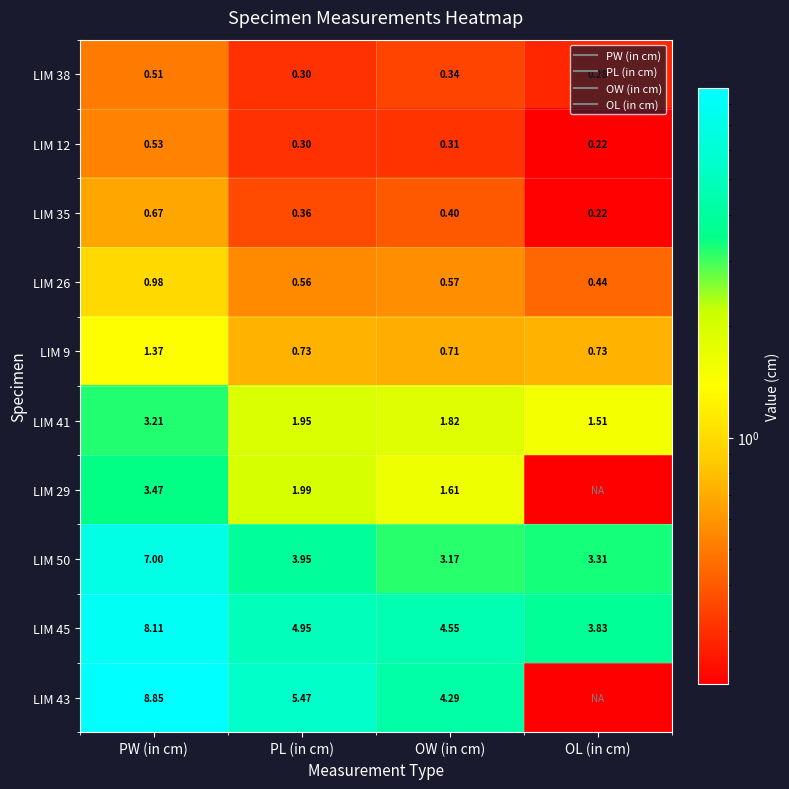

Is it true that LIM 12 equals 0.5 at OW (in cm)?

False